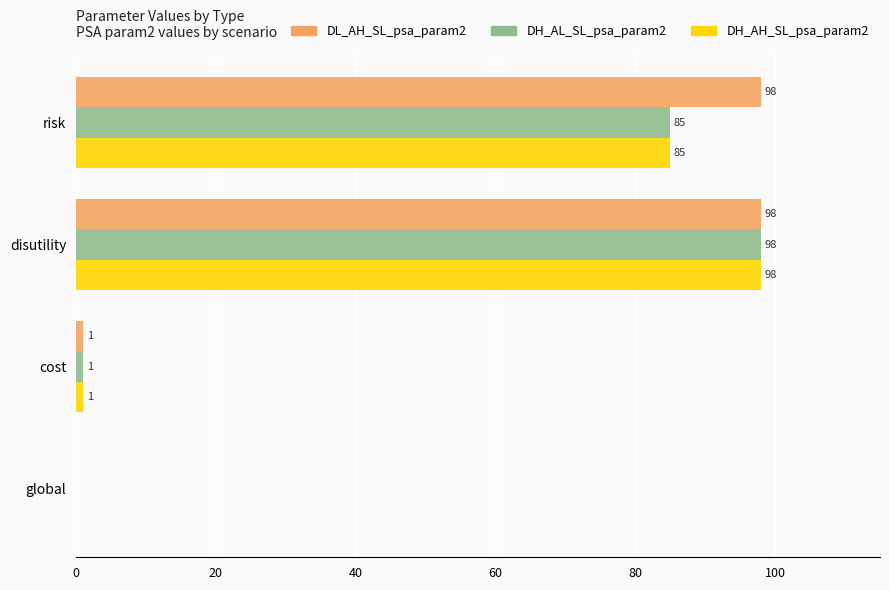

At which label is DL_AH_SL_psa_param2 closest to 49?

cost